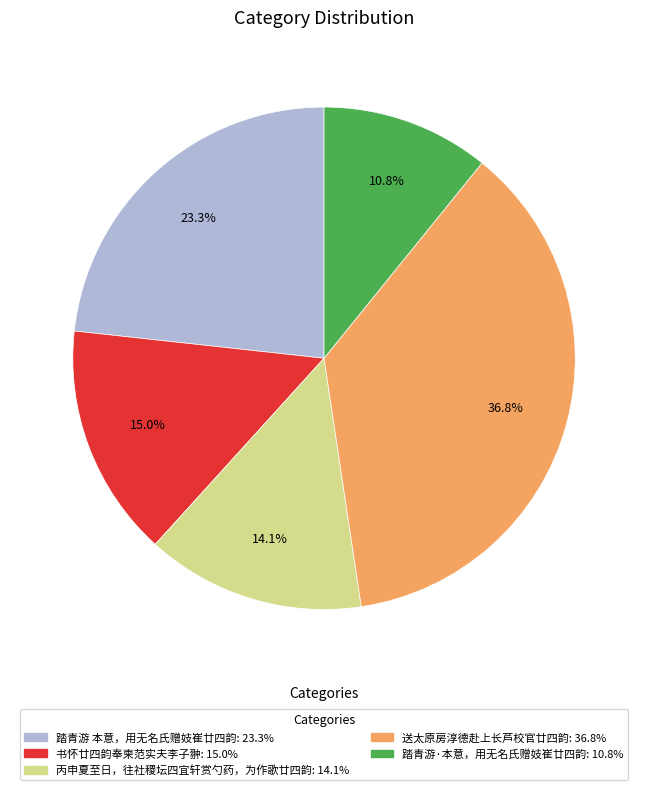

To the nearest percent, what percentage of the pie is 丙申夏至日，往社稷坛四宜轩赏勺药，为作歌廿四韵?

14%